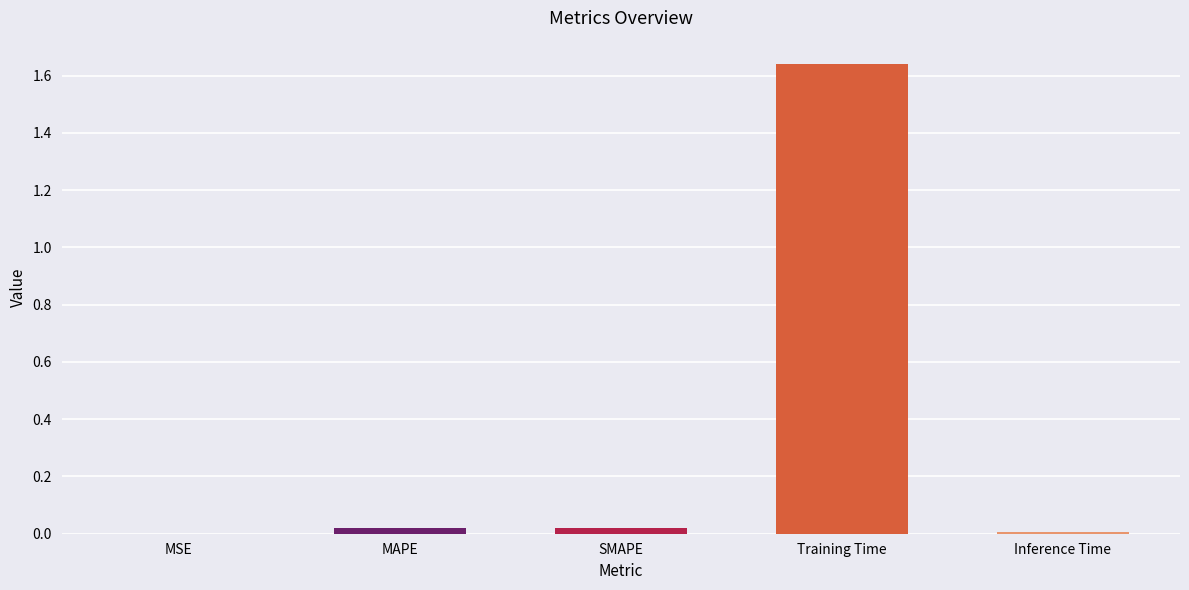

Which category has the highest value across all series?

Training Time